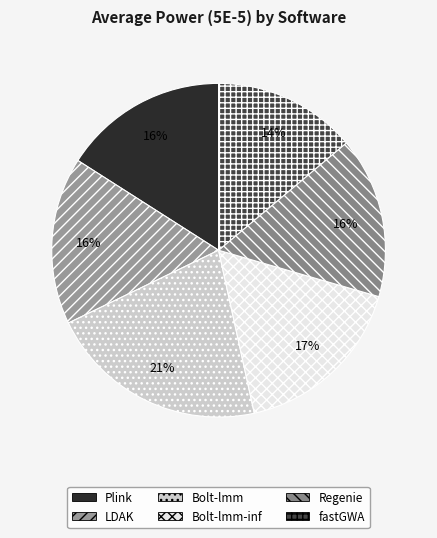

What percentage is the LDAK slice, to the nearest percent?

16%